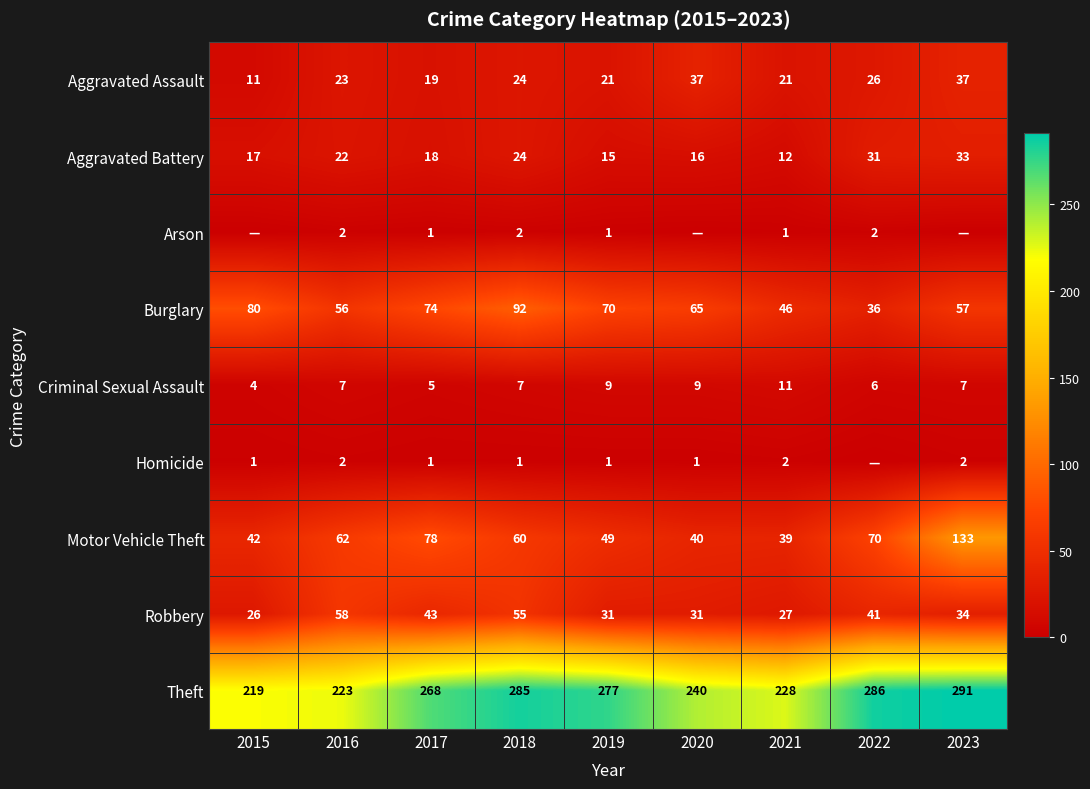

Is it true that Aggravated Battery equals 11 at 2017?

False